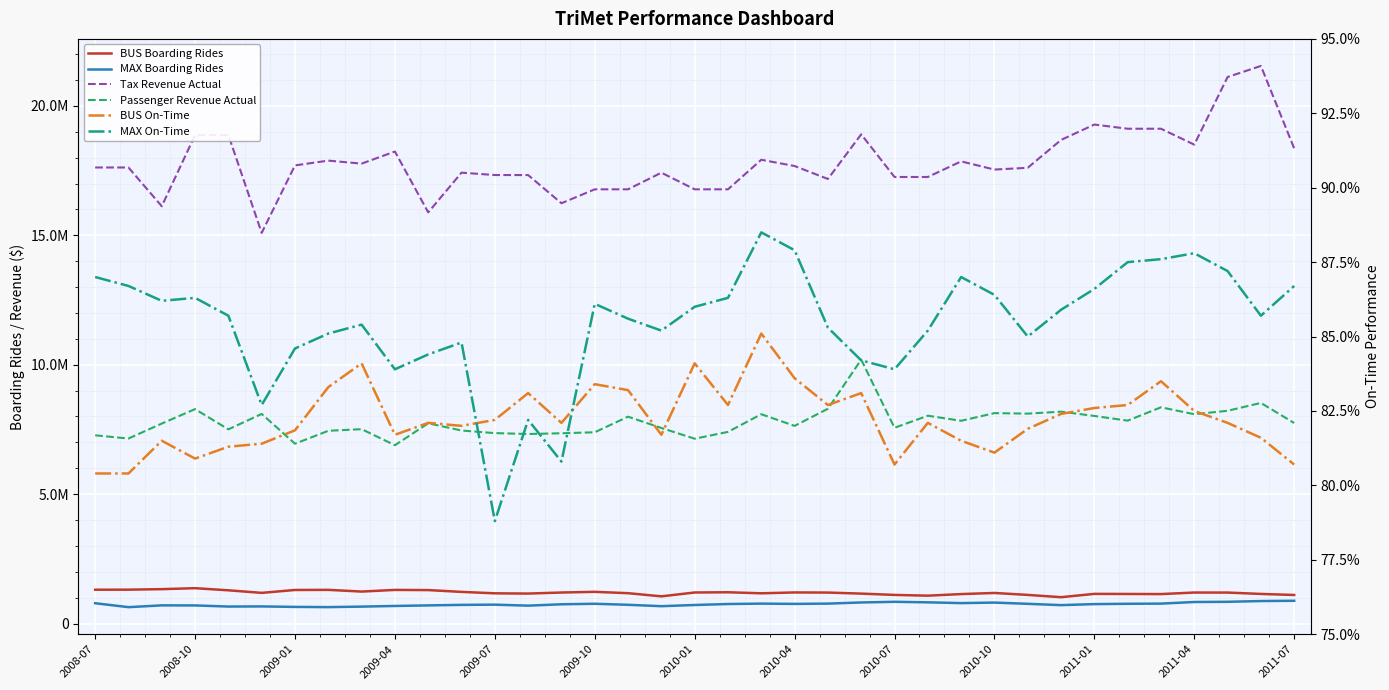

Does the chart display data point markers on the line(s)?

No